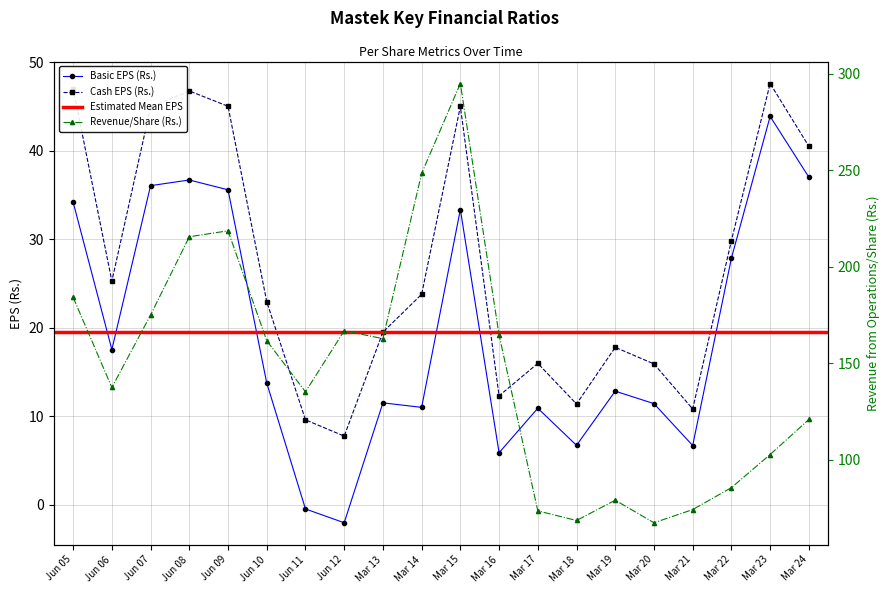

At which category does Basic EPS (Rs.) reach its first local valley?

Jun 06